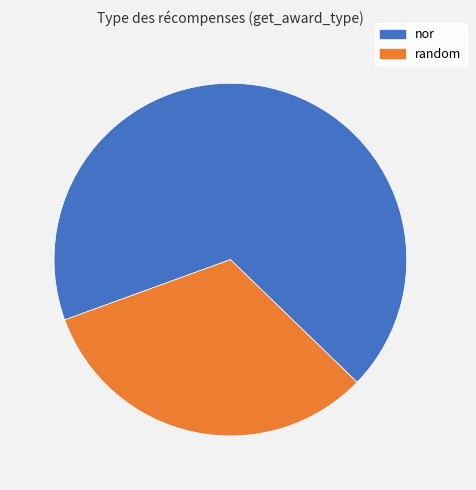

Rank the categories by value from lowest to highest.

random, nor